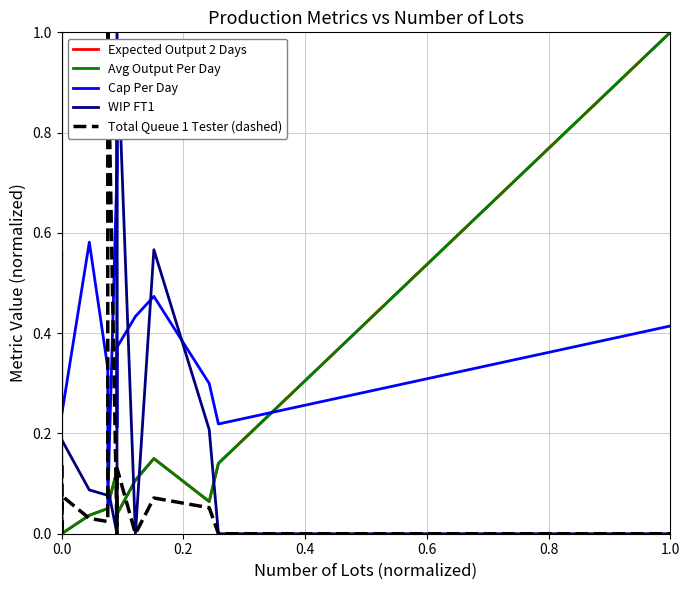

In Expected Output 2 Days, how many points are lower than both neighbors (excluding endpoints)?

5